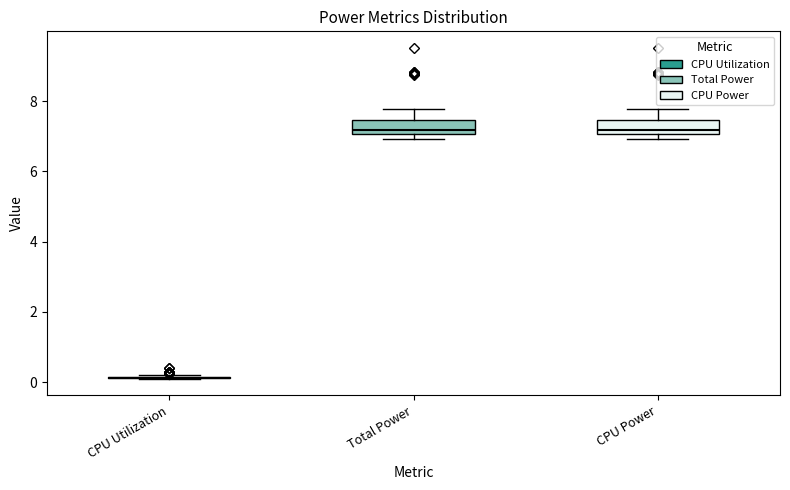

Where is the lower edge of the box for Total Power on the y-axis? The values are not printed on the chart, so give them approximately, as read against the axis.

7.0